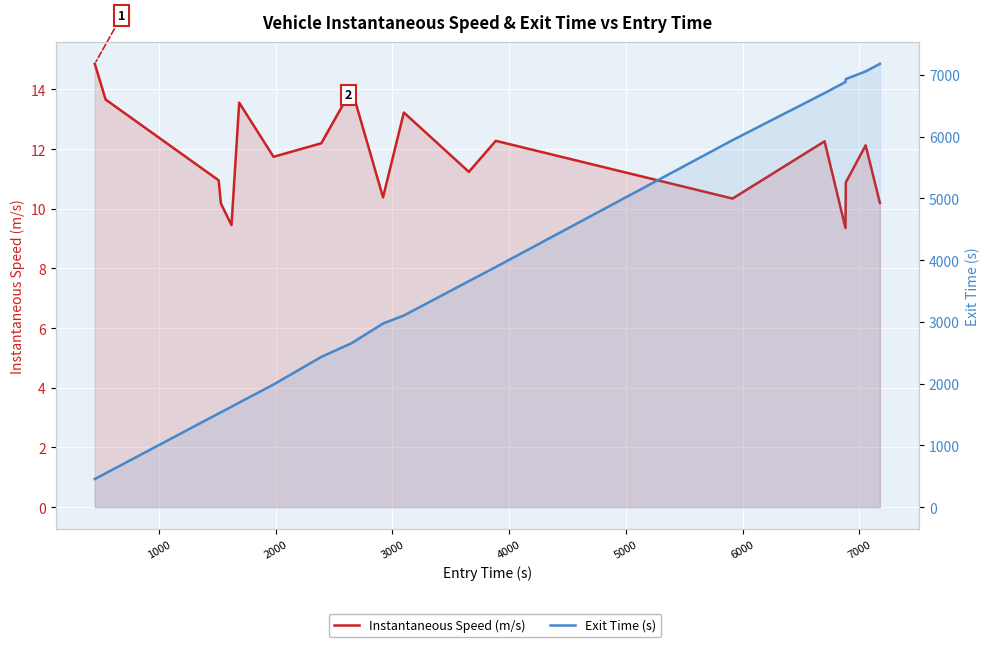

What is the greatest value displayed?

7179.9